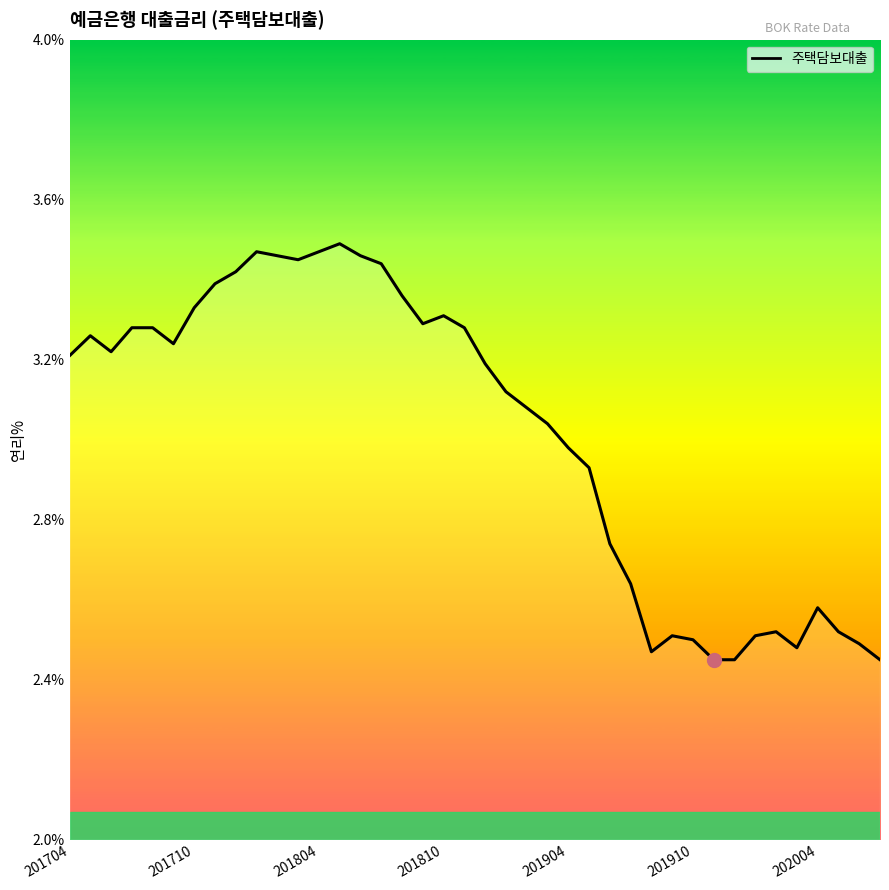

What is the difference between the maximum and minimum values?

1.0